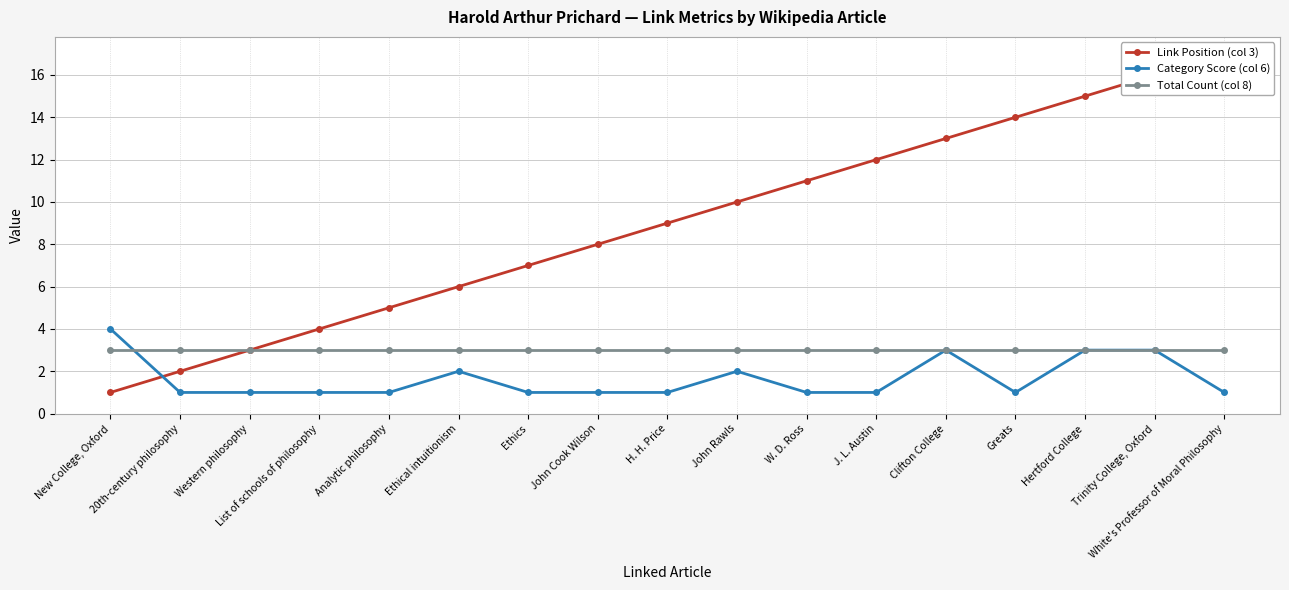

Does the chart display data point markers on the line(s)?

Yes